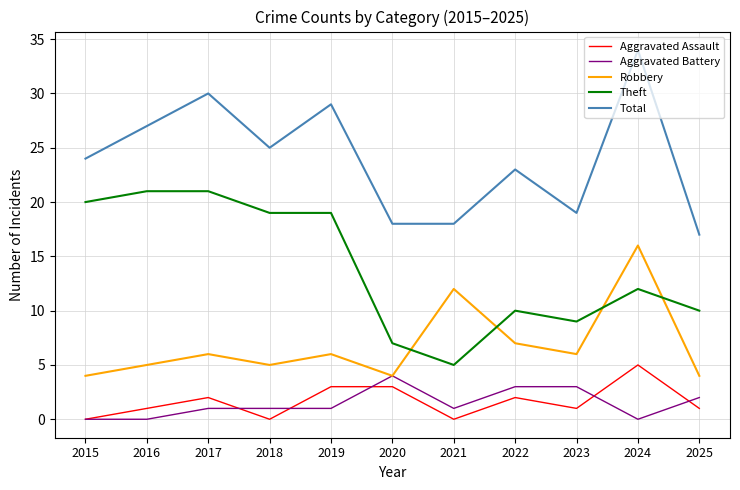

Does the chart display data point markers on the line(s)?

No